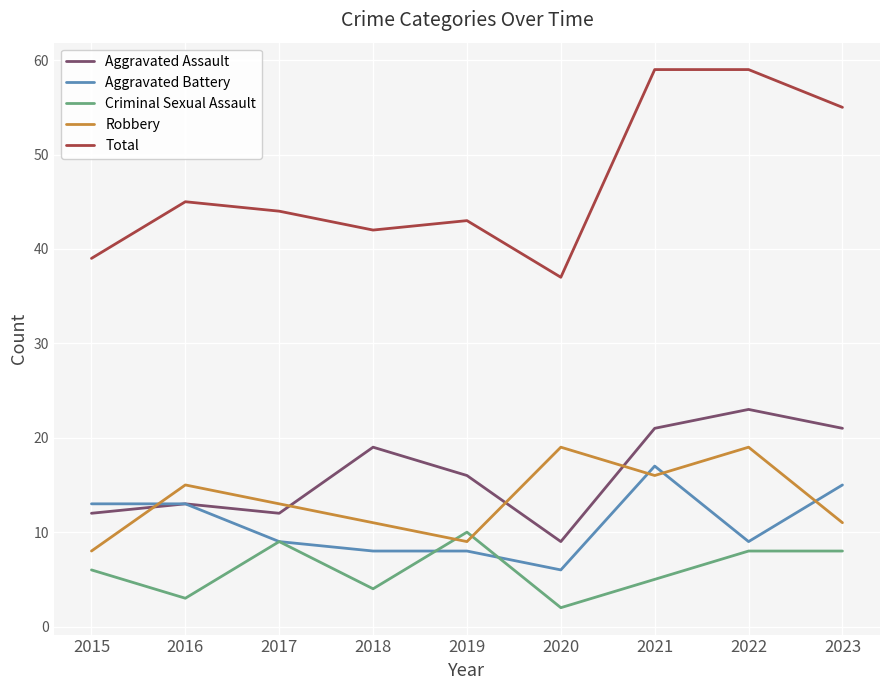

What is the total value across all series at 2022?

118